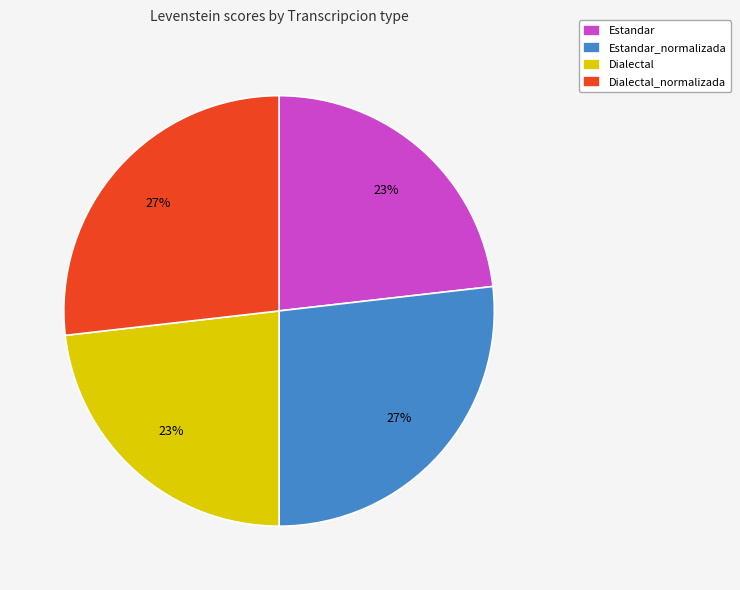

The Dialectal_normalizada slice represents 37% of the pie. True or false?

False